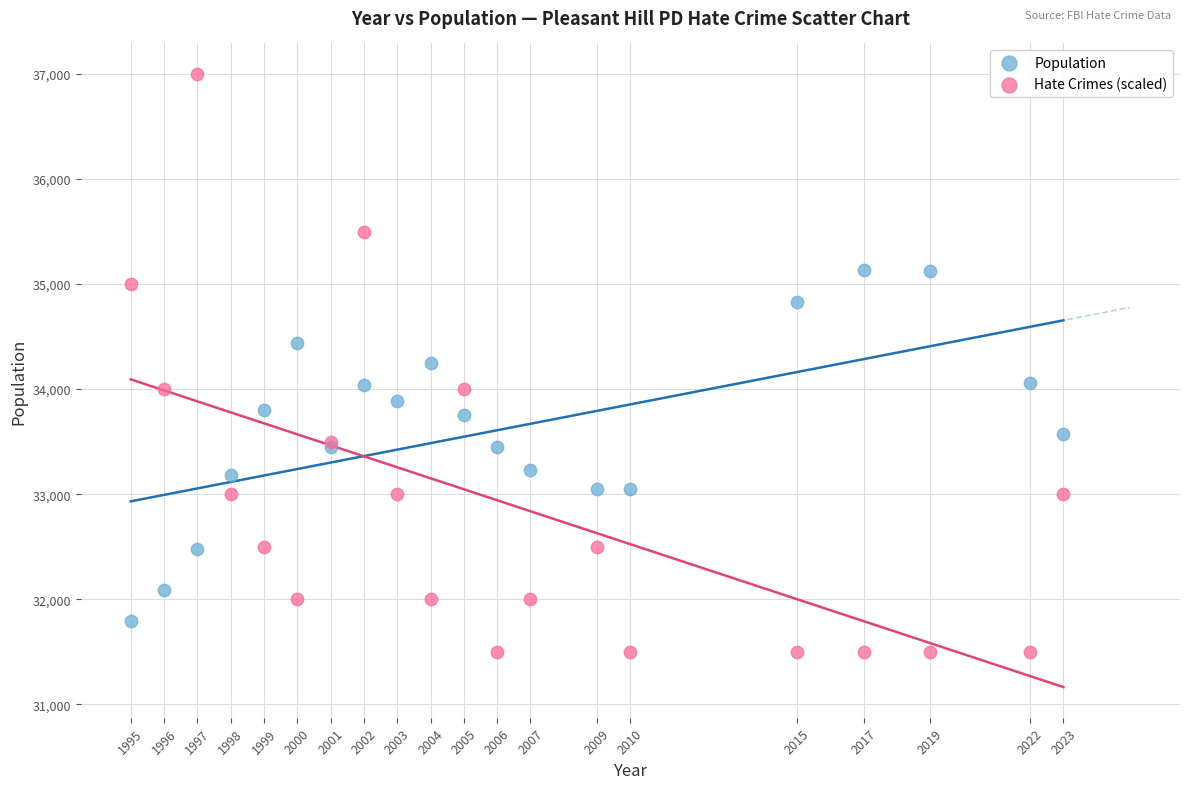

Which series reaches the minimum Y coordinate?

Hate Crimes (scaled)